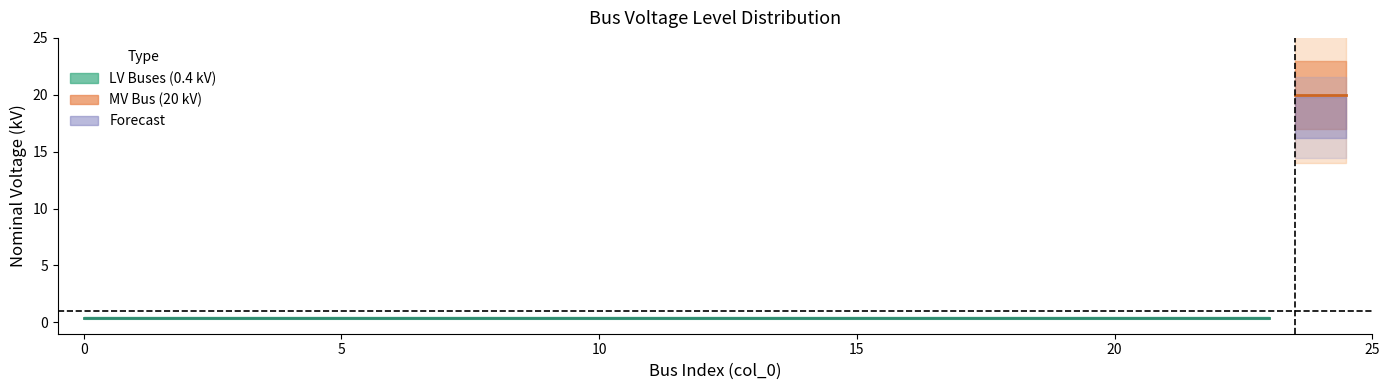

List the labels in order of value, largest first.

24, 0, 1, 2, 3, 4, 5, 6, 7, 8, 9, 10, 11, 12, 13, 14, 15, 16, 17, 18, 19, 20, 21, 22, 23